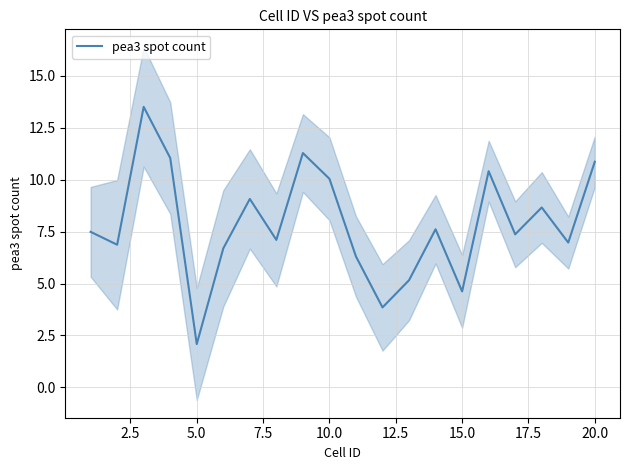

What is the highest value of the pea3 spot count series?

13.5